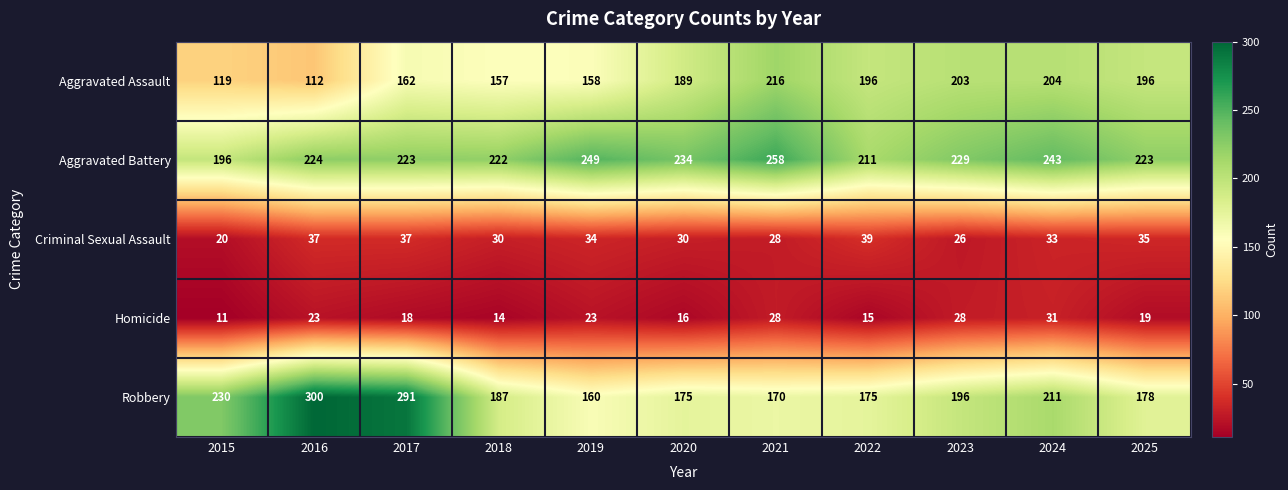

Which series changed the most between 2022 and 2024?

Robbery